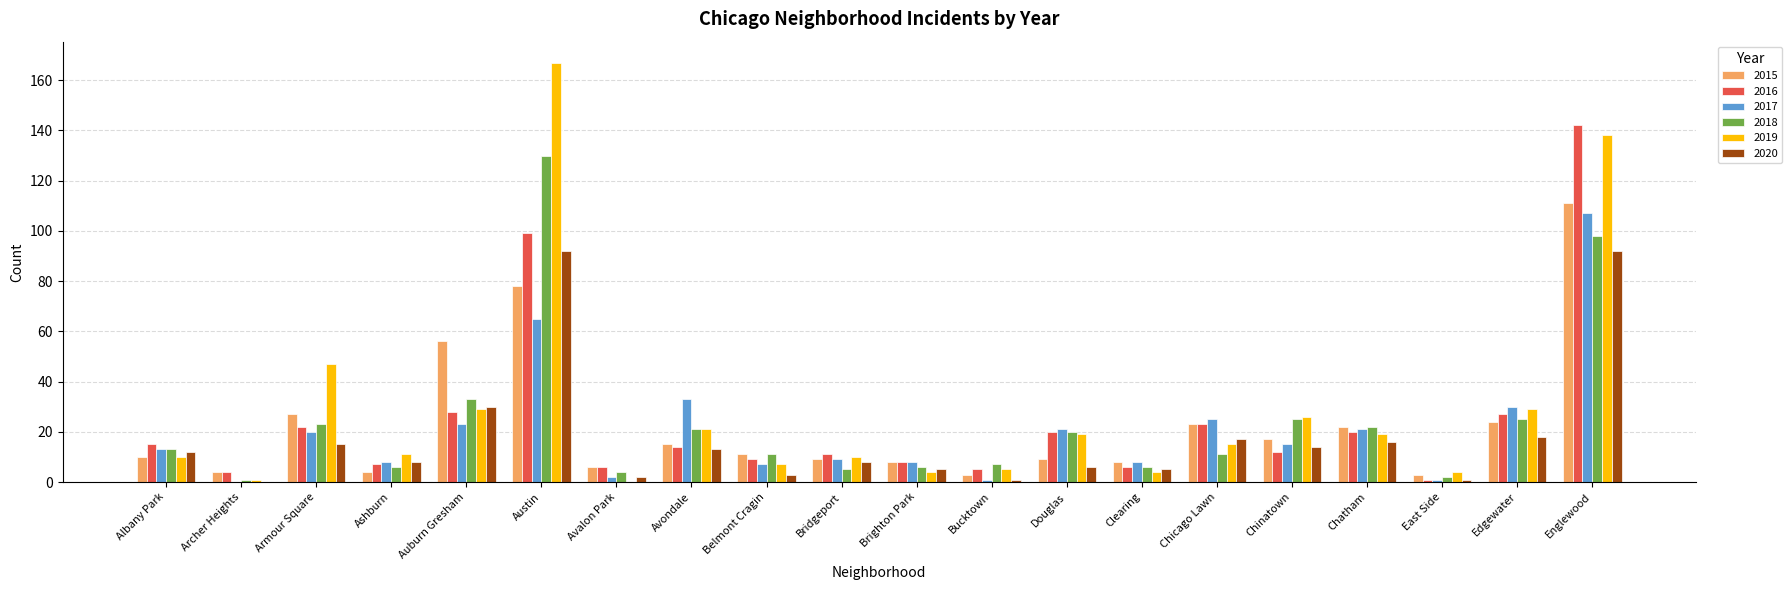

Reading left to right, transcribe all the data shown in this chart.

2015: Albany Park=10	Archer Heights=4	Armour Square=27	Ashburn=4	Auburn Gresham=56	Austin=78	Avalon Park=6	Avondale=15	Belmont Cragin=11	Bridgeport=9	Brighton Park=8	Bucktown=3	Douglas=9	Clearing=8	Chicago Lawn=23	Chinatown=17	Chatham=22	East Side=3	Edgewater=24	Englewood=111
2016: Albany Park=15	Archer Heights=4	Armour Square=22	Ashburn=7	Auburn Gresham=28	Austin=99	Avalon Park=6	Avondale=14	Belmont Cragin=9	Bridgeport=11	Brighton Park=8	Bucktown=5	Douglas=20	Clearing=6	Chicago Lawn=23	Chinatown=12	Chatham=20	East Side=1	Edgewater=27	Englewood=142
2017: Albany Park=13	Archer Heights=0	Armour Square=20	Ashburn=8	Auburn Gresham=23	Austin=65	Avalon Park=2	Avondale=33	Belmont Cragin=7	Bridgeport=9	Brighton Park=8	Bucktown=1	Douglas=21	Clearing=8	Chicago Lawn=25	Chinatown=15	Chatham=21	East Side=1	Edgewater=30	Englewood=107
2018: Albany Park=13	Archer Heights=1	Armour Square=23	Ashburn=6	Auburn Gresham=33	Austin=130	Avalon Park=4	Avondale=21	Belmont Cragin=11	Bridgeport=5	Brighton Park=6	Bucktown=7	Douglas=20	Clearing=6	Chicago Lawn=11	Chinatown=25	Chatham=22	East Side=2	Edgewater=25	Englewood=98
2019: Albany Park=10	Archer Heights=1	Armour Square=47	Ashburn=11	Auburn Gresham=29	Austin=167	Avalon Park=0	Avondale=21	Belmont Cragin=7	Bridgeport=10	Brighton Park=4	Bucktown=5	Douglas=19	Clearing=4	Chicago Lawn=15	Chinatown=26	Chatham=19	East Side=4	Edgewater=29	Englewood=138
2020: Albany Park=12	Archer Heights=0	Armour Square=15	Ashburn=8	Auburn Gresham=30	Austin=92	Avalon Park=2	Avondale=13	Belmont Cragin=3	Bridgeport=8	Brighton Park=5	Bucktown=1	Douglas=6	Clearing=5	Chicago Lawn=17	Chinatown=14	Chatham=16	East Side=1	Edgewater=18	Englewood=92